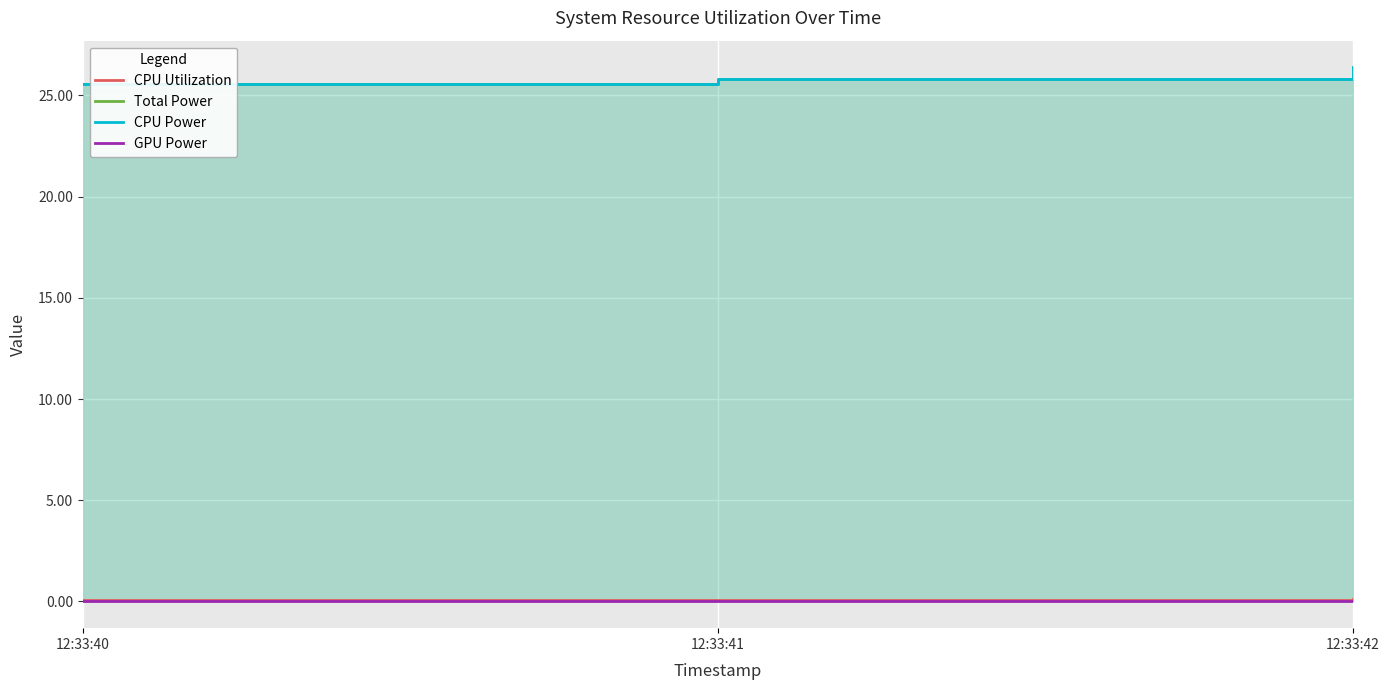

Which series changed the most between 12:33:40 and 12:33:41?

Total Power